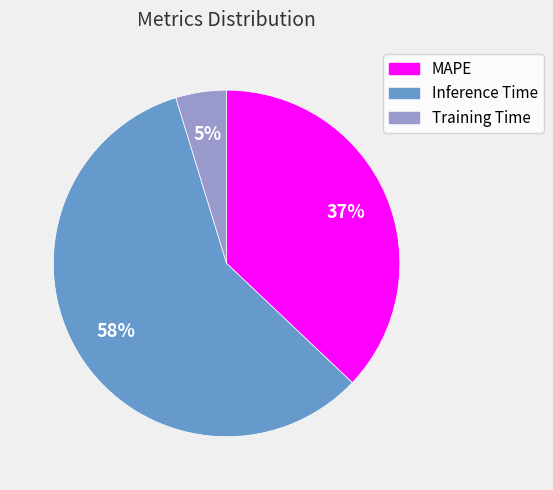

What percentage is the MAPE slice, to the nearest percent?

37%